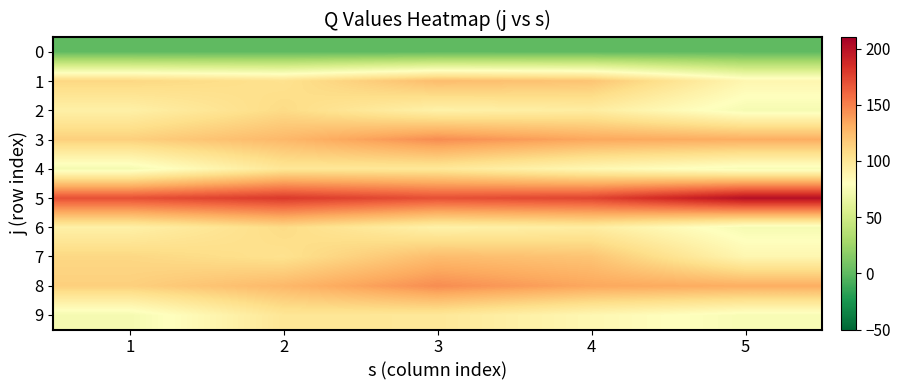

Reading left to right, extract all data points from this chart.

0: 1=0	2=0	3=0	4=0	5=0
1: 1=110	2=104	3=124	4=120	5=87
2: 1=92	2=108	3=91	4=95	5=74
3: 1=114	2=126	3=145	4=134	5=131
4: 1=73	2=100	3=99	4=86	5=75
5: 1=170	2=180	3=170	4=175	5=201
6: 1=92	2=108	3=91	4=95	5=74
7: 1=110	2=104	3=124	4=120	5=87
8: 1=114	2=126	3=145	4=134	5=131
9: 1=73	2=100	3=99	4=86	5=75